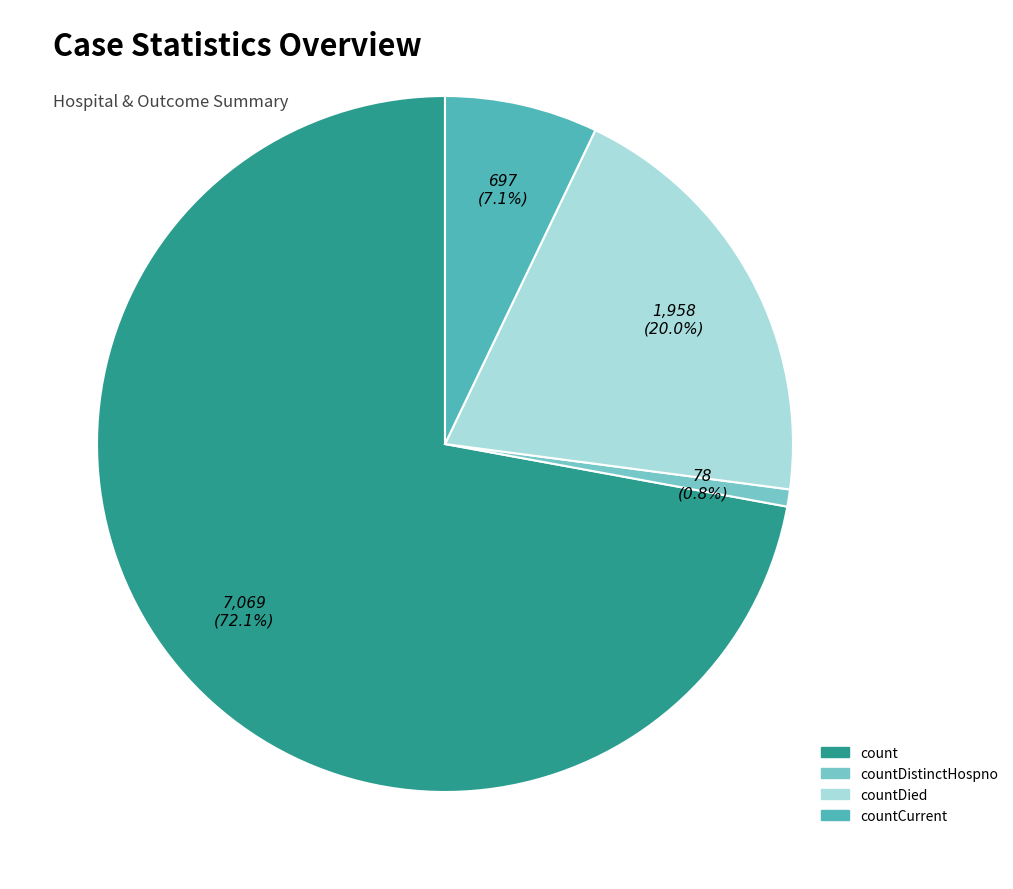

To the nearest percent, what is the difference between the countCurrent and countDistinctHospno slice percentages?

6%